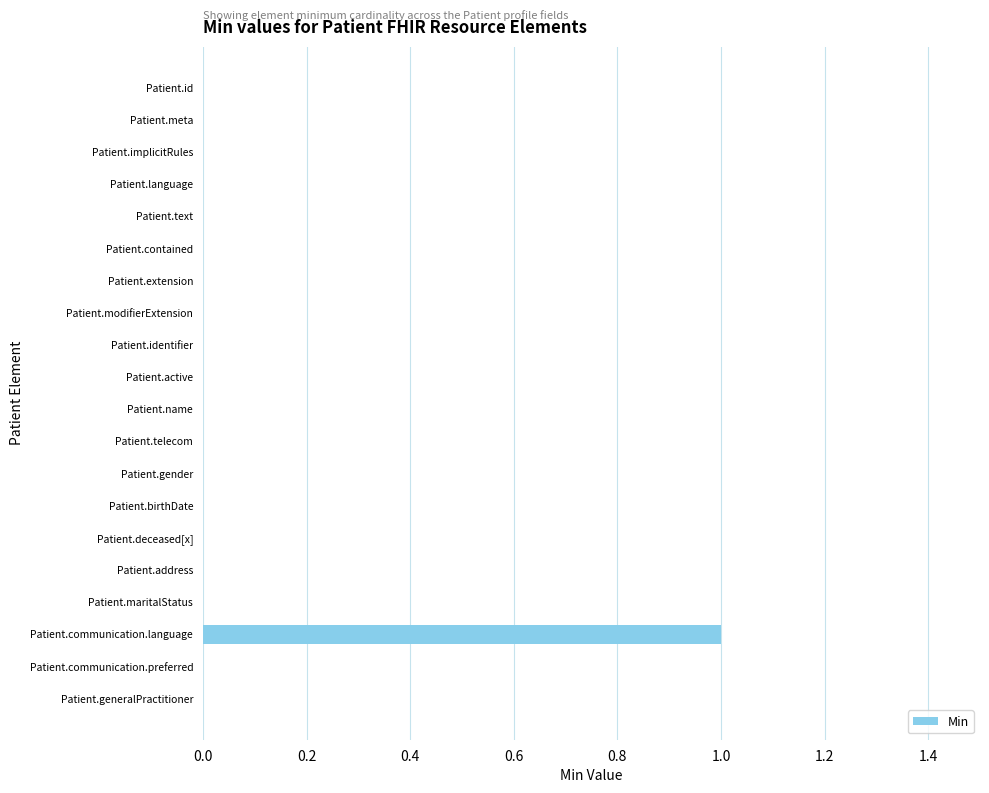

The chart shows a value of 0 at Patient.meta. True or false?

True